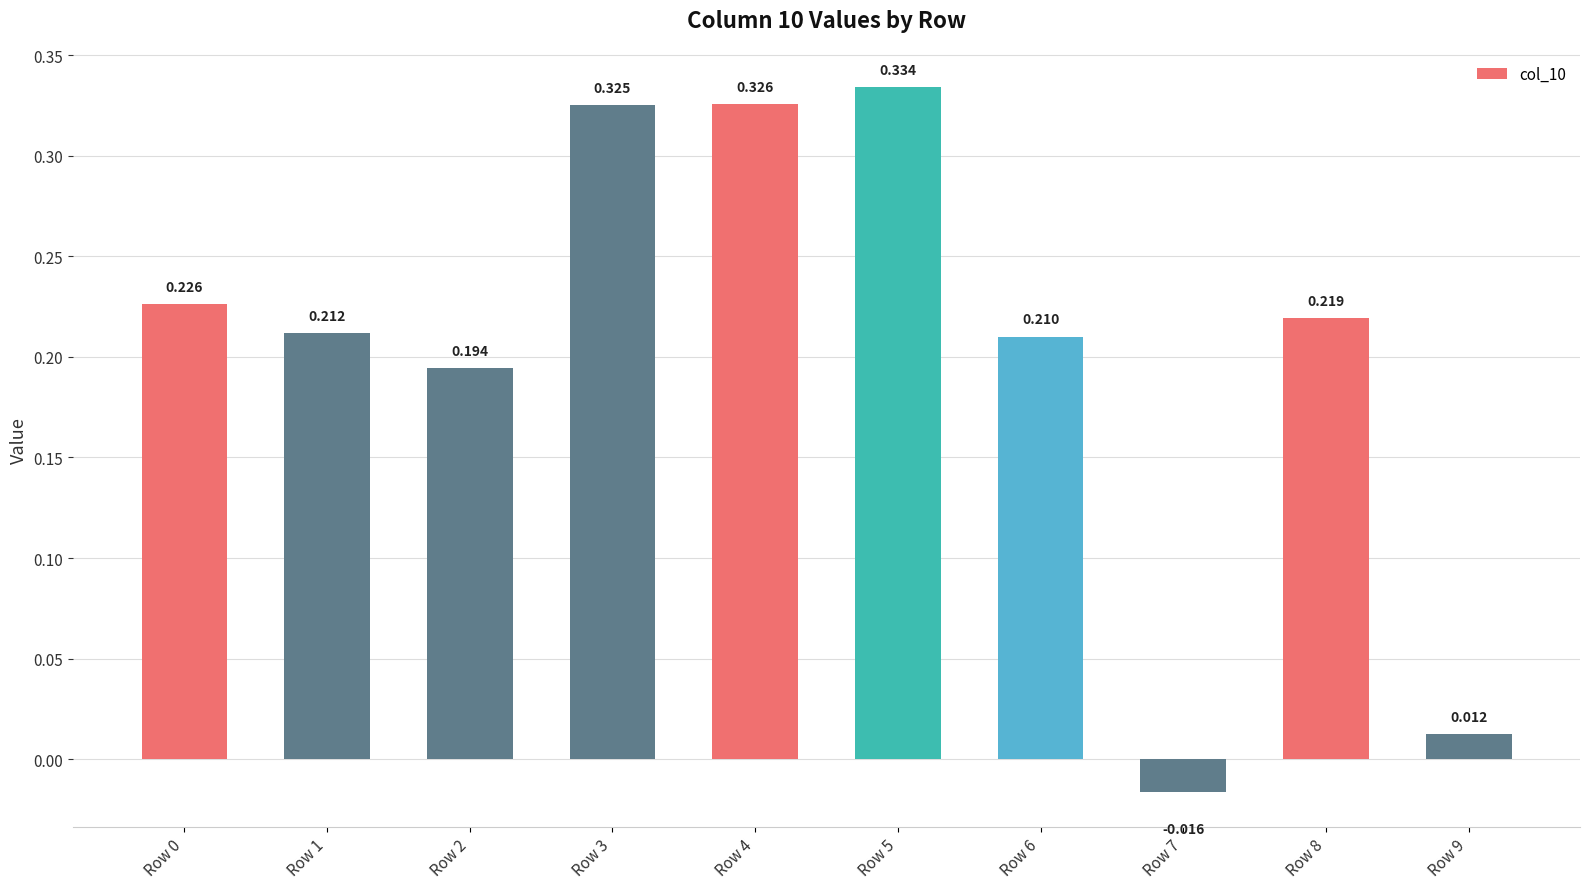

The chart shows a value of 0.5 at Row 3. True or false?

False